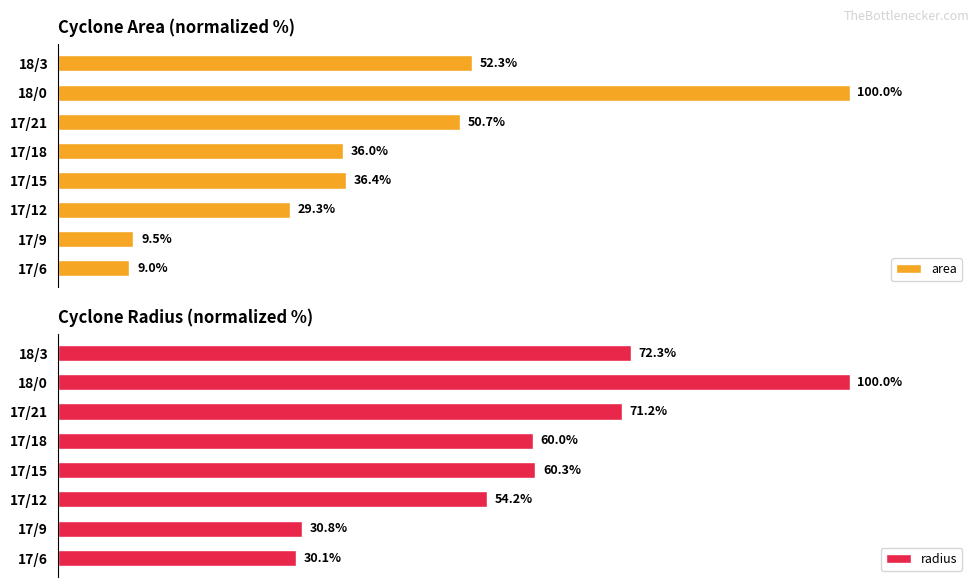

Where is area nearest to the value 54?

18/3